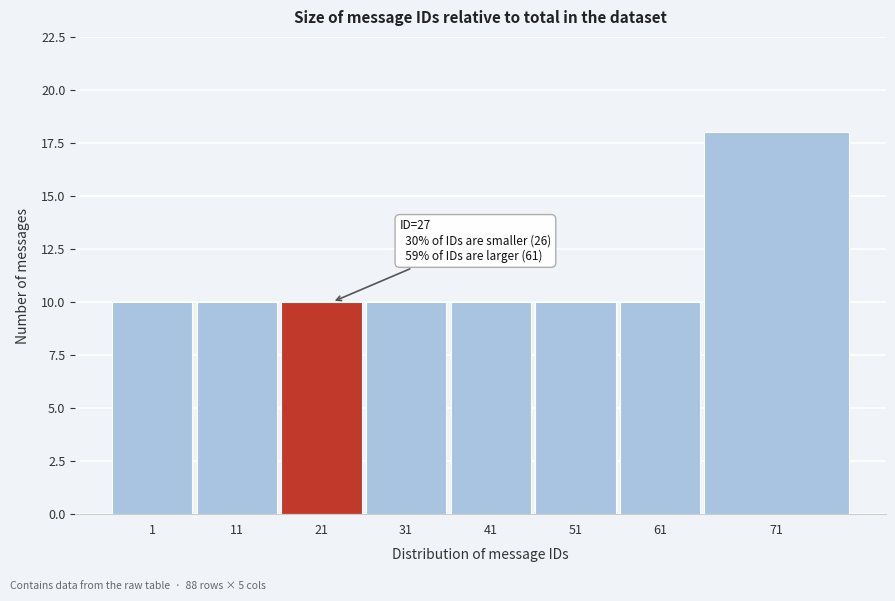

Reading left to right, what are all the values shown in this chart?

1=10	11=10	21=10	31=10	41=10	51=10	61=10	71=18